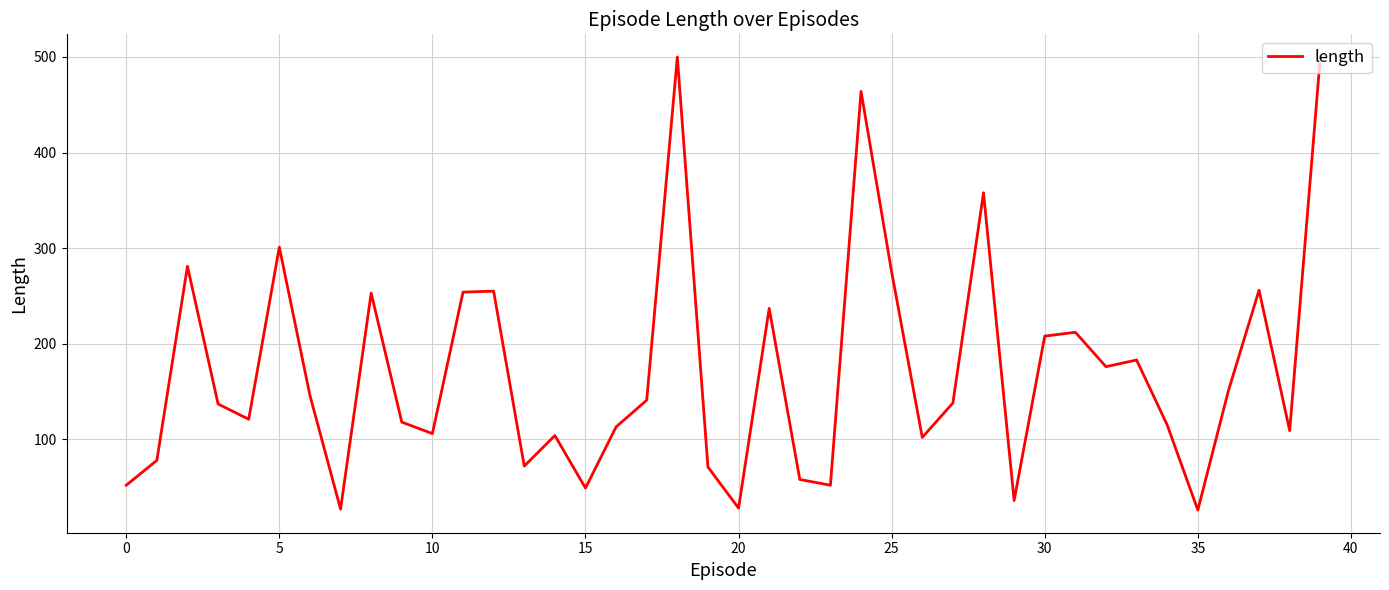

What is the maximum value shown in the chart?

500